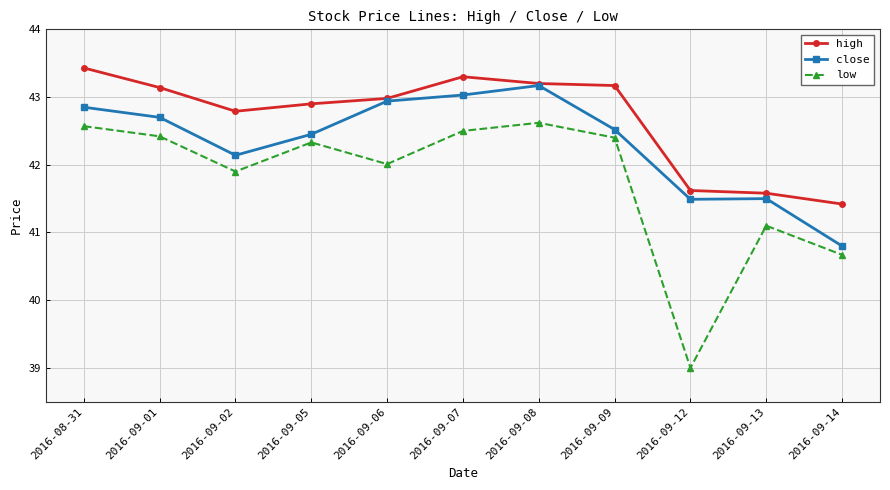

True or false: low and high intersect in this chart.

False